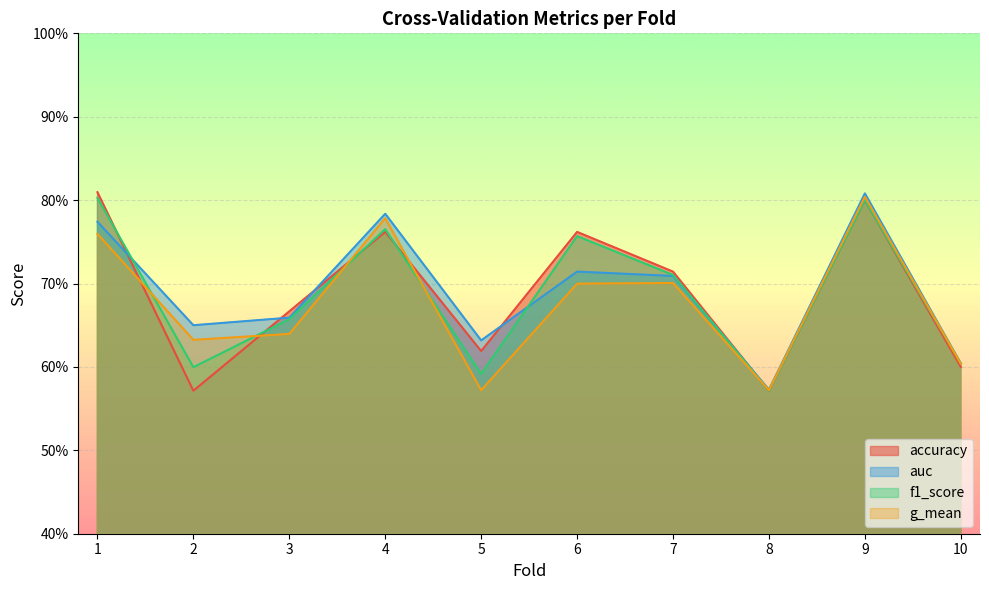

Between 6 and 7, which series saw the biggest shift?

accuracy